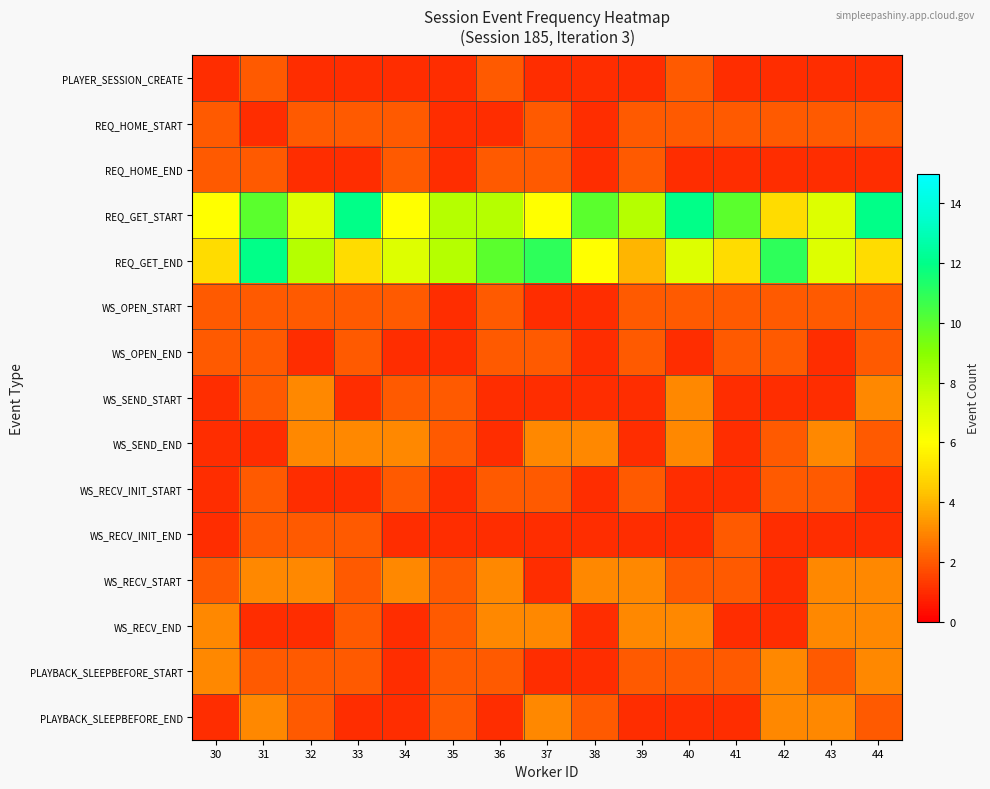

What is the total value across all series at 43?

39